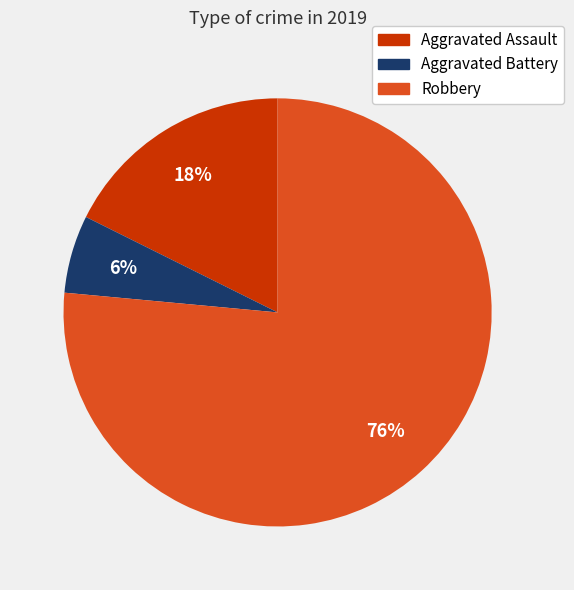

Does Robbery represent more than half of the total?

Yes